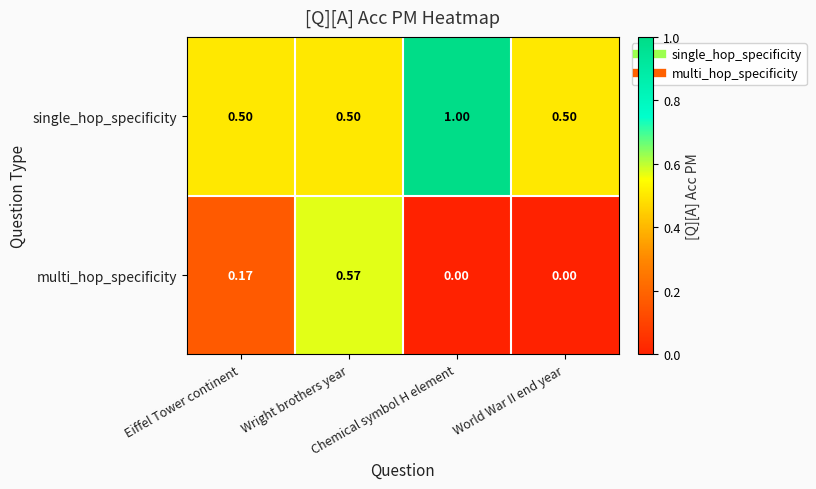

List the series in order of their peak value, highest first.

single_hop_specificity, multi_hop_specificity